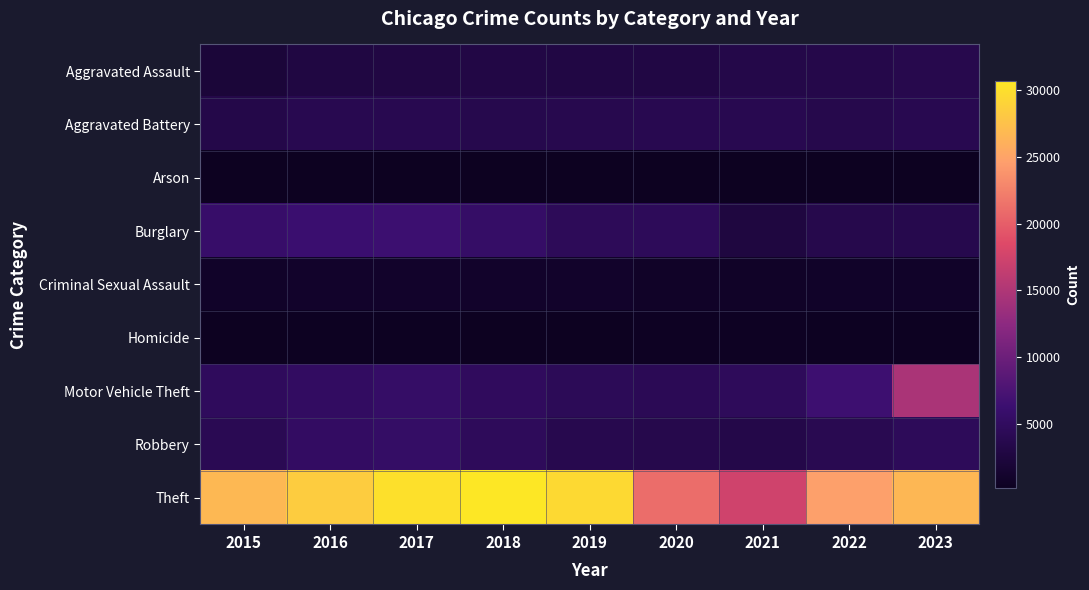

List the series in order of their peak value, lowest first.

Arson, Homicide, Criminal Sexual Assault, Aggravated Assault, Aggravated Battery, Robbery, Burglary, Motor Vehicle Theft, Theft